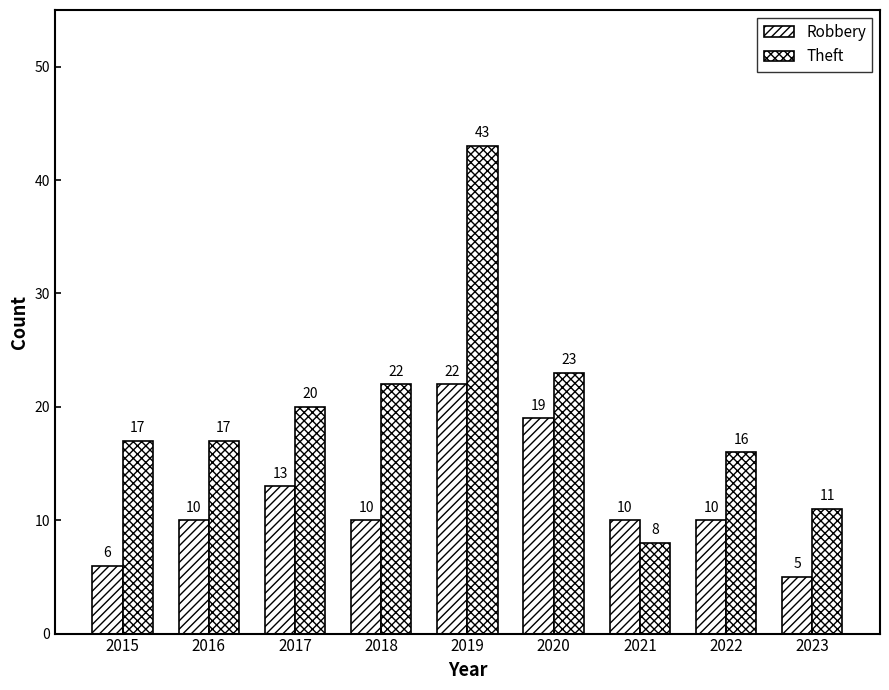

What is the sum of all Robbery values?

105